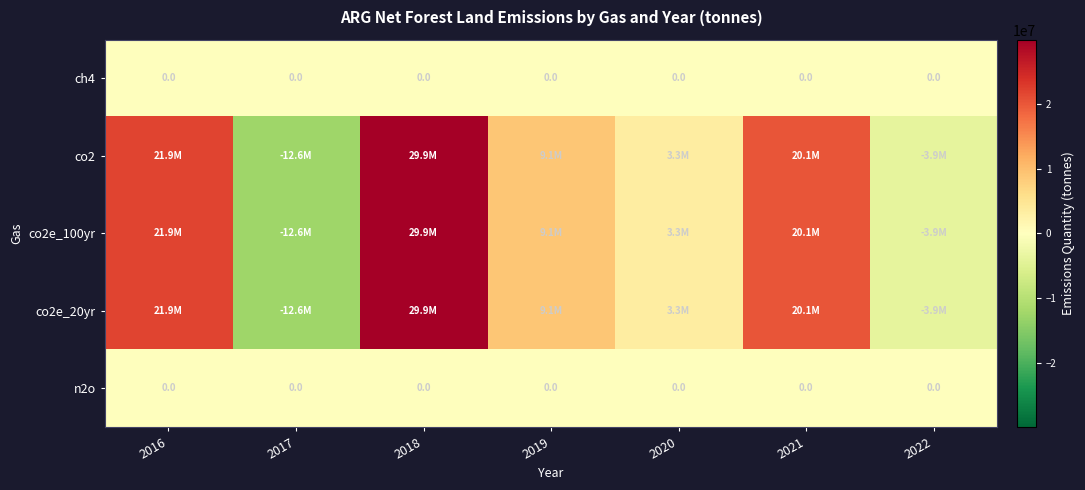

Count the number of categories in the chart.

7